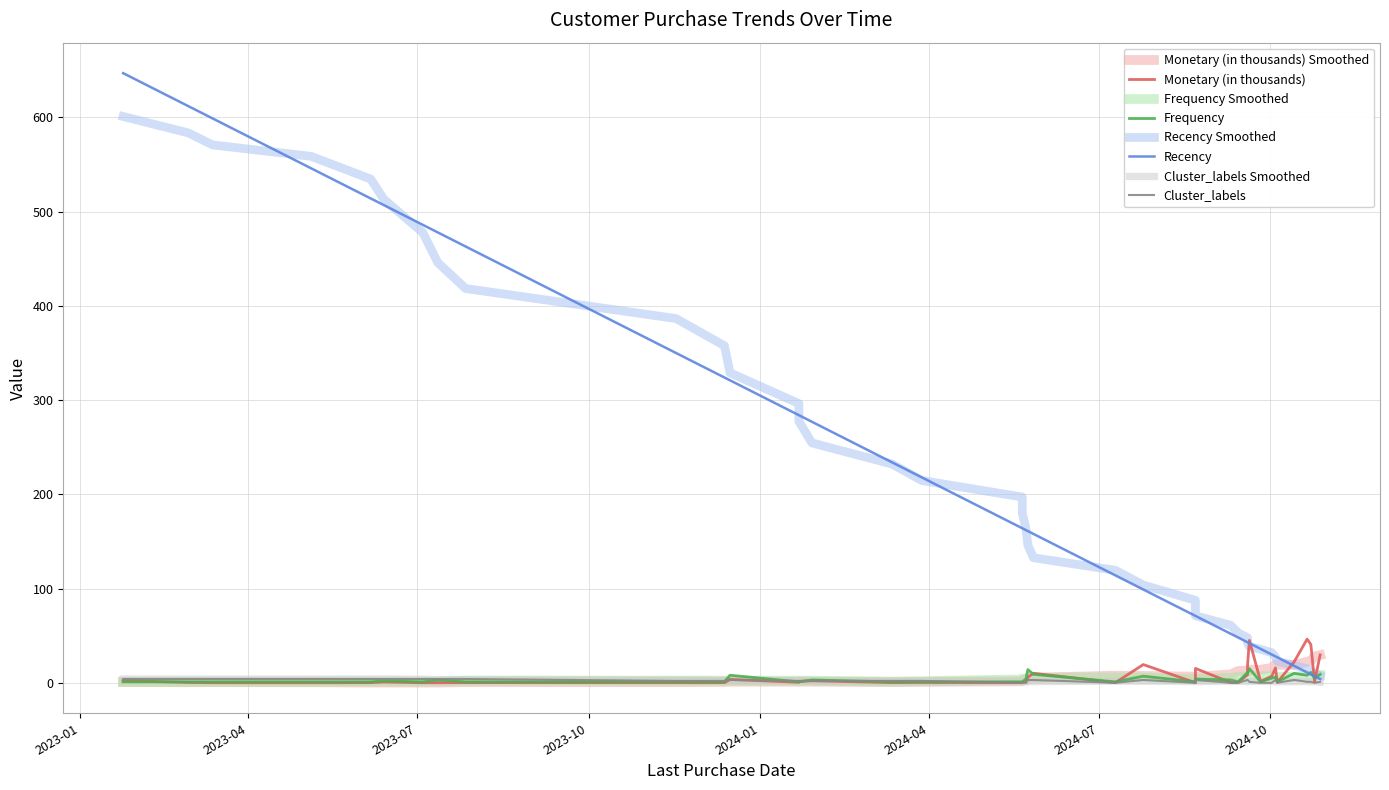

Rank the series by their maximum value, from highest to lowest.

Recency, Monetary (in thousands), Frequency, Cluster_labels